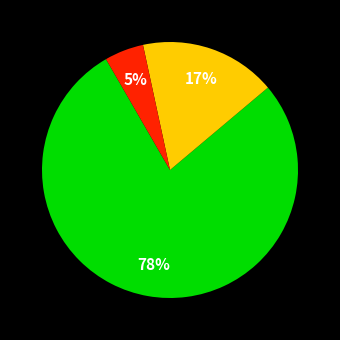

To the nearest percent, what is the difference between the largest and smallest slice percentages?

73%